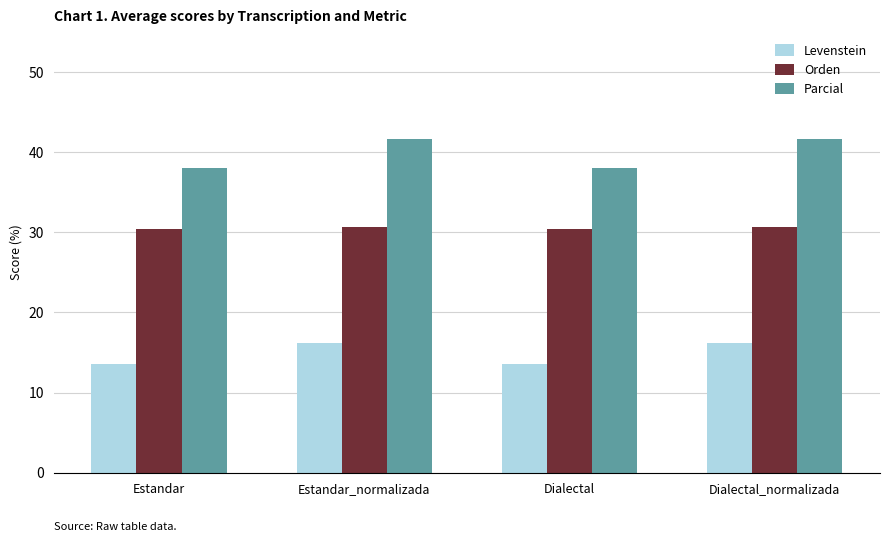

Which series changed the most between Estandar_normalizada and Dialectal?

Parcial